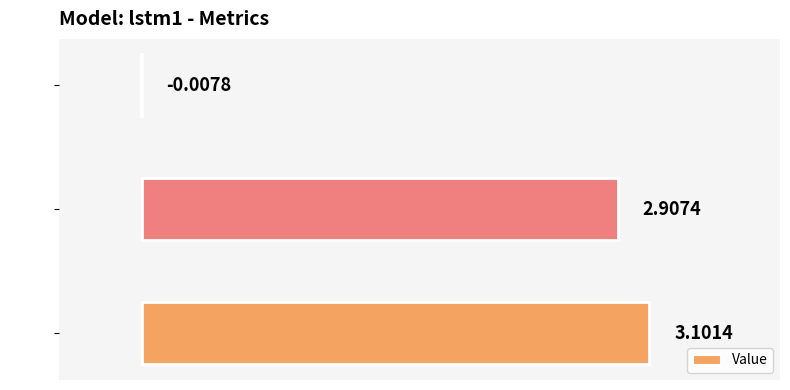

How many negative values are there?

1